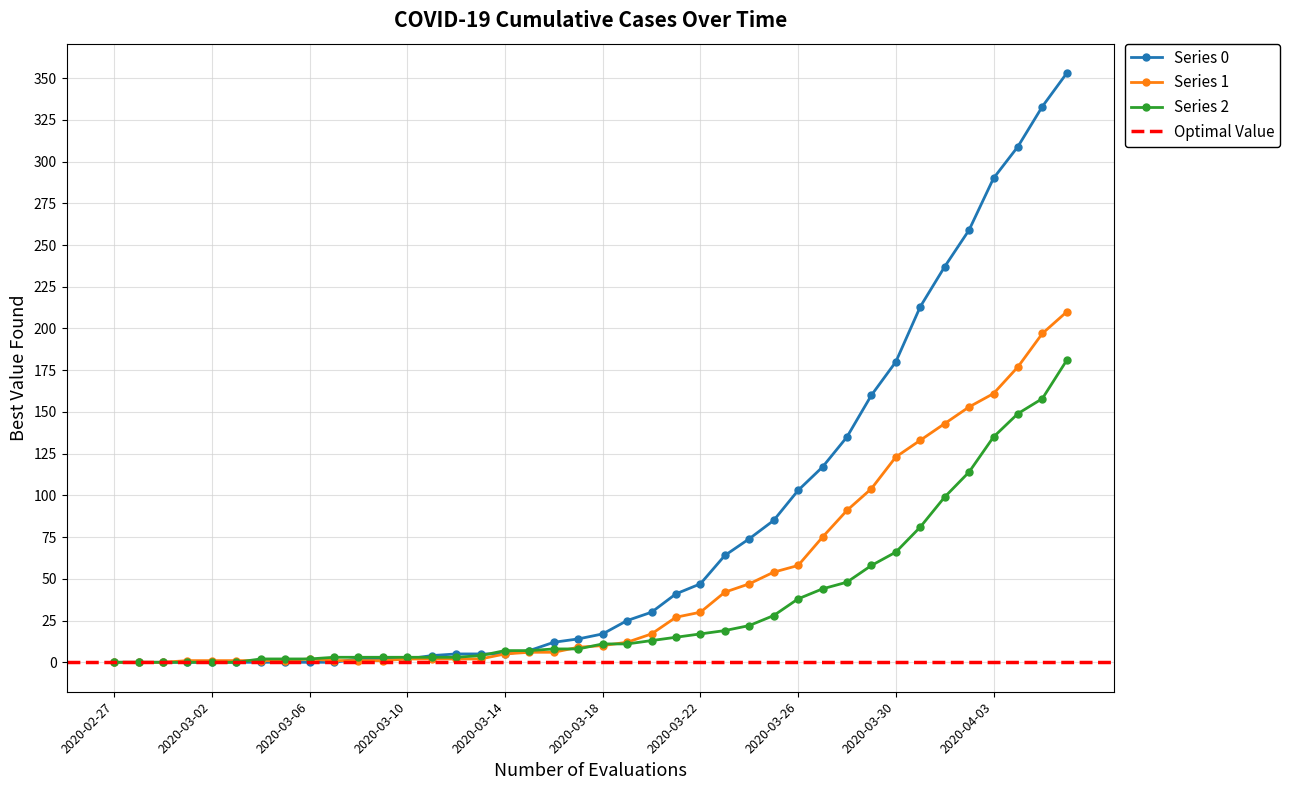

What is the label of the 10th point from the left?

2020-03-07